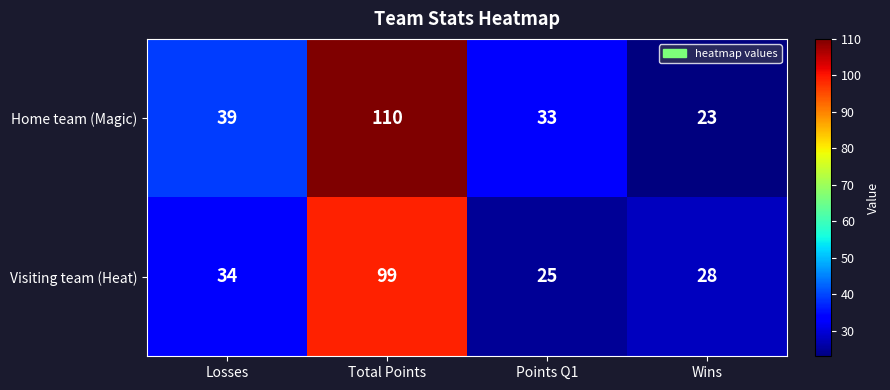

Which series changed the most between Total Points and Wins?

Home team (Magic)